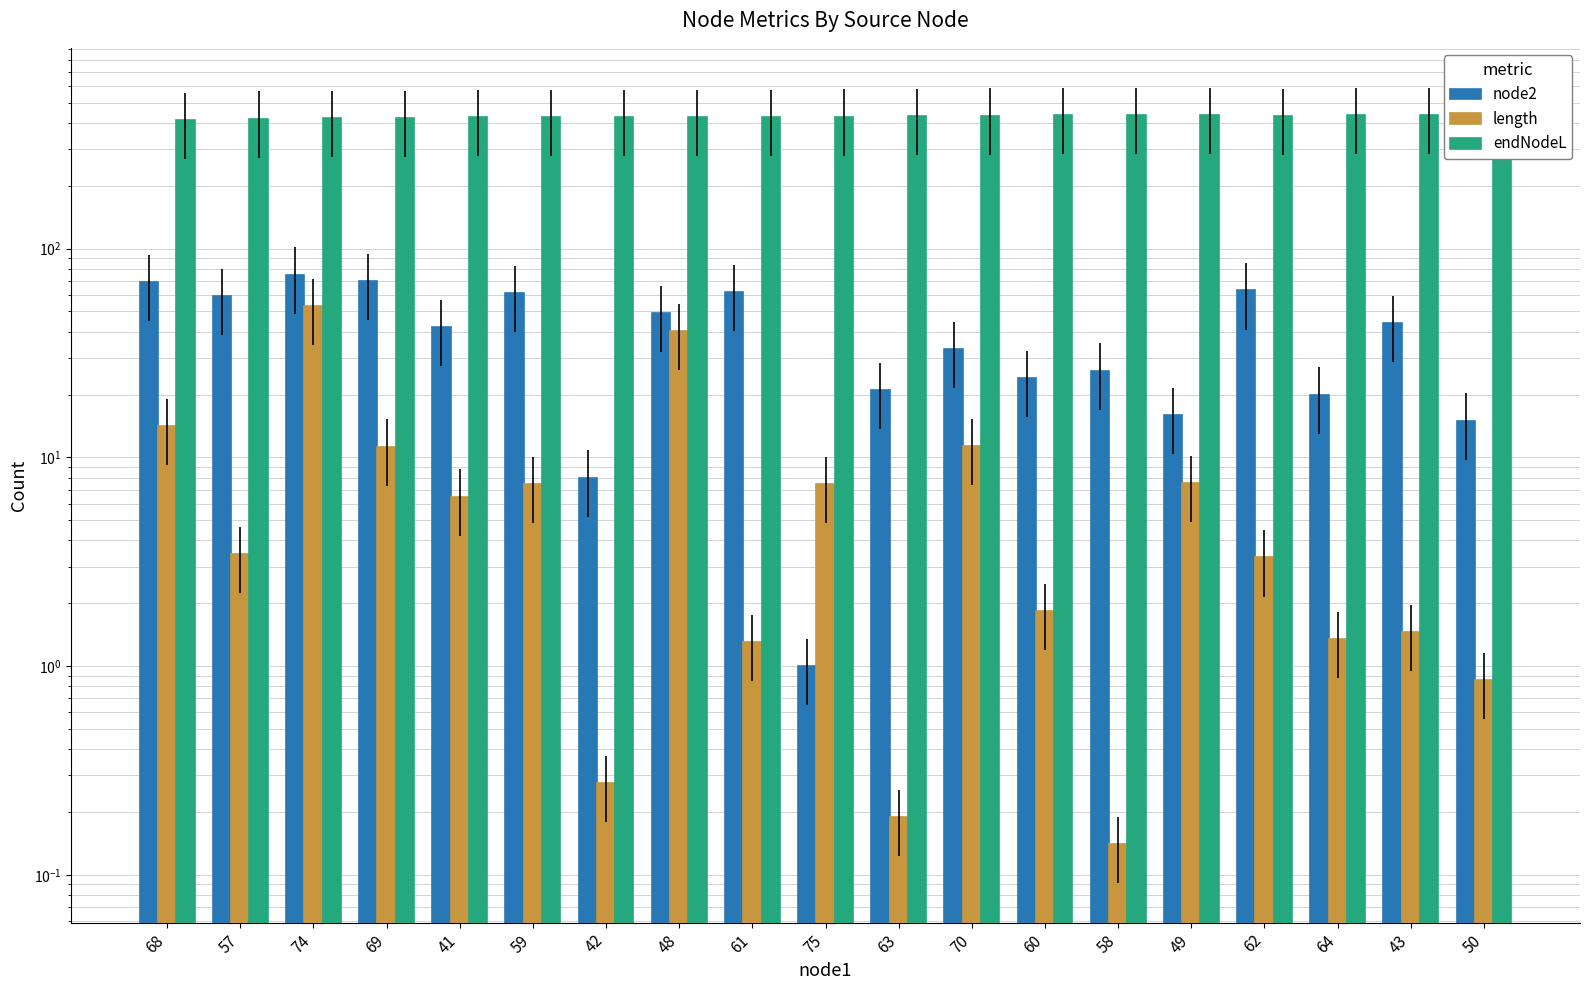

At which label is node2 closest to 38?

41